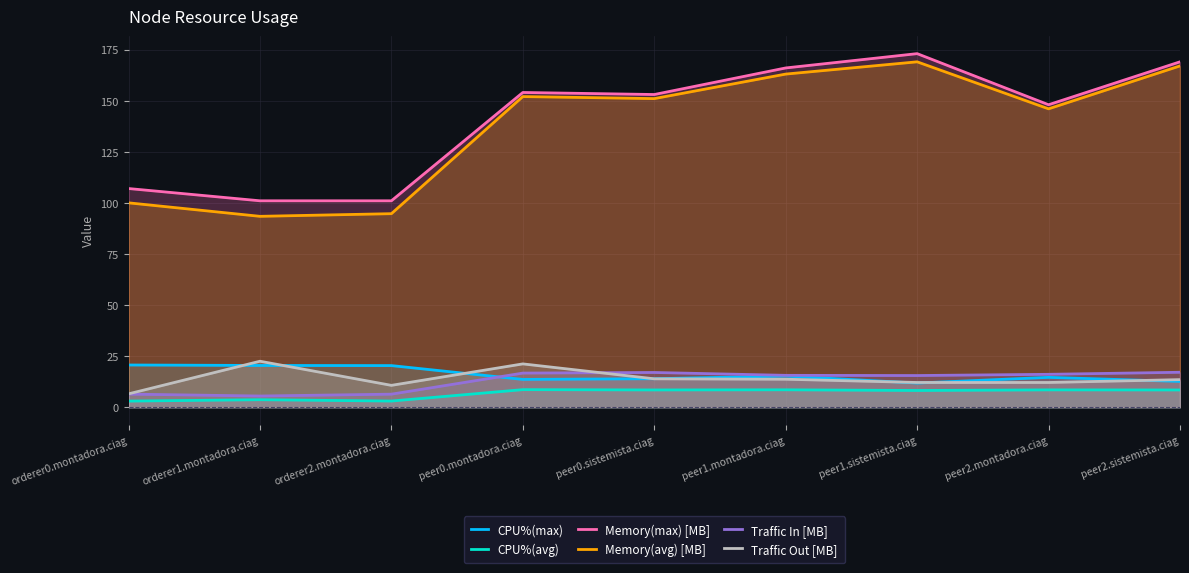

Between orderer1.montadora.ciag and orderer2.montadora.ciag, which series saw the biggest shift?

Traffic Out [MB]